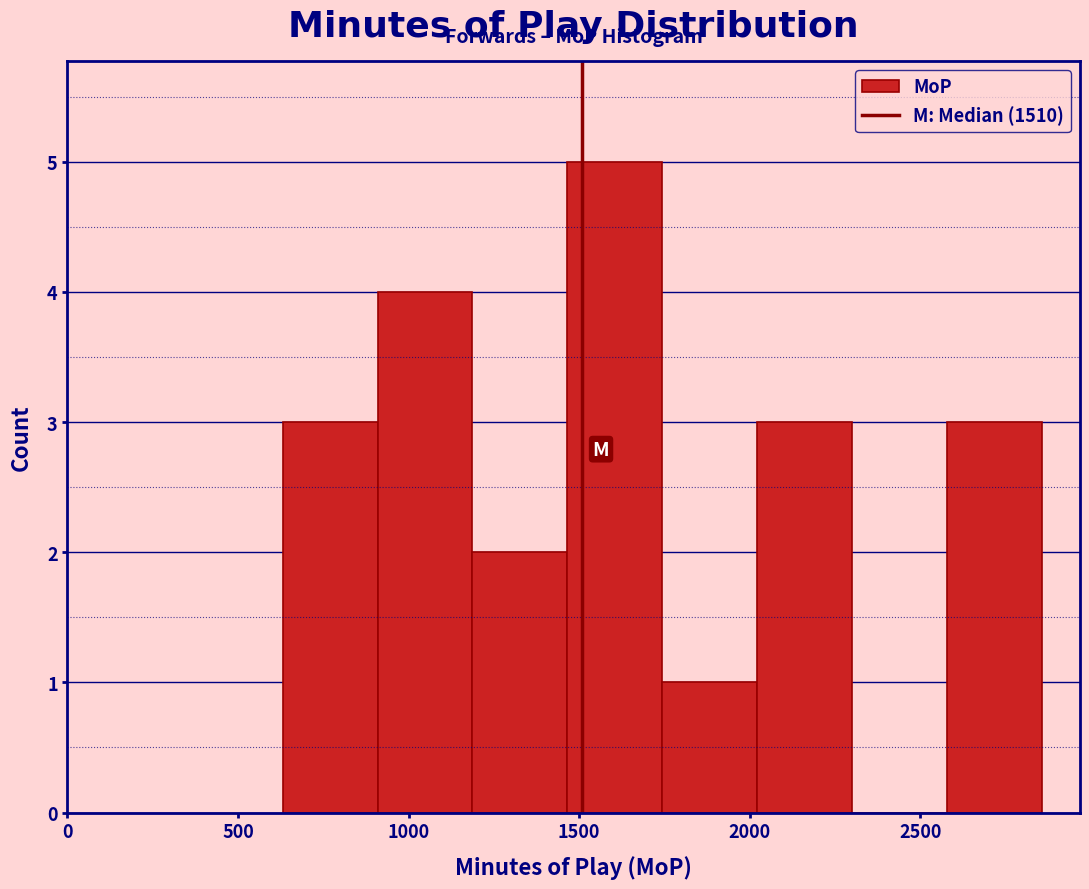

Reading left to right, list every bar in this chart as the range it spans on the x-axis followed by its height. Neither the bar edges nor the heights are printed on the chart, so give them approximately, as read against the axes.

650 to 900: 3
900 to 1200: 4
1200 to 1450: 2
1450 to 1750: 5
1750 to 2000: 1
2000 to 2300: 3
2300 to 2600: 0
2600 to 2850: 3